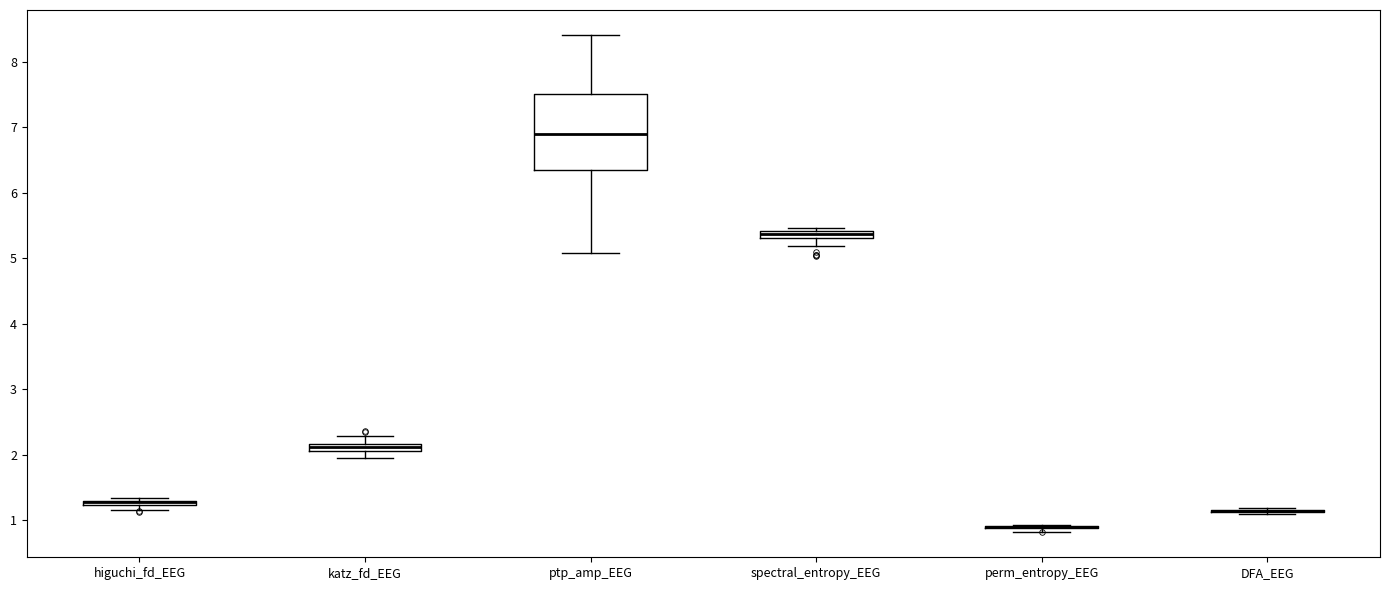

Comparing the boxes themselves (not the whiskers), which one is the tallest?

ptp_amp_EEG